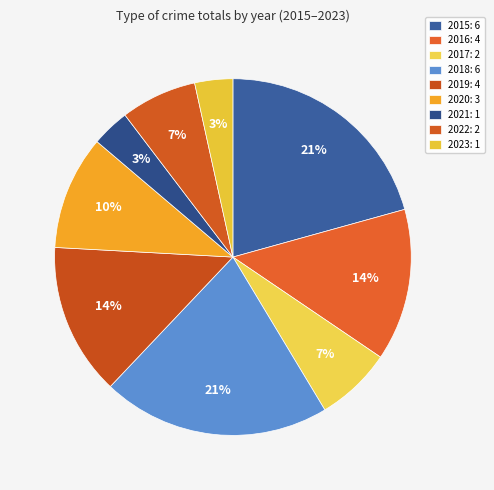

What percentage is the 2017 slice, to the nearest percent?

7%